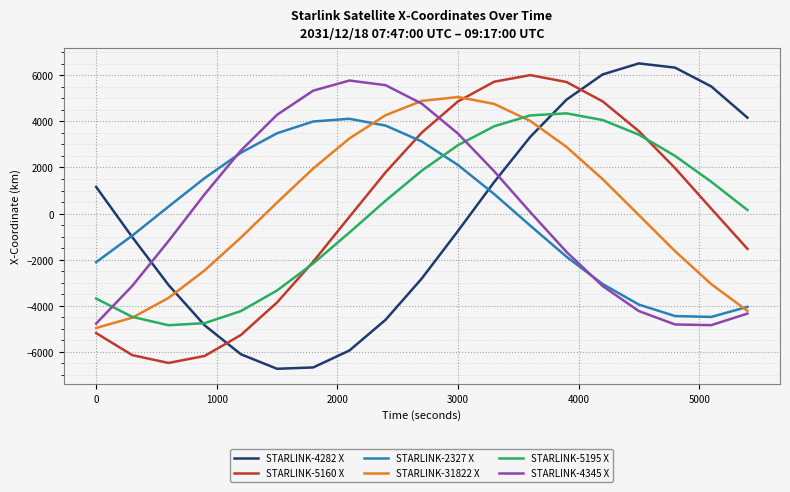

Which series ends up on top after the final intersection of STARLINK-2327 X and STARLINK-5160 X?

STARLINK-5160 X